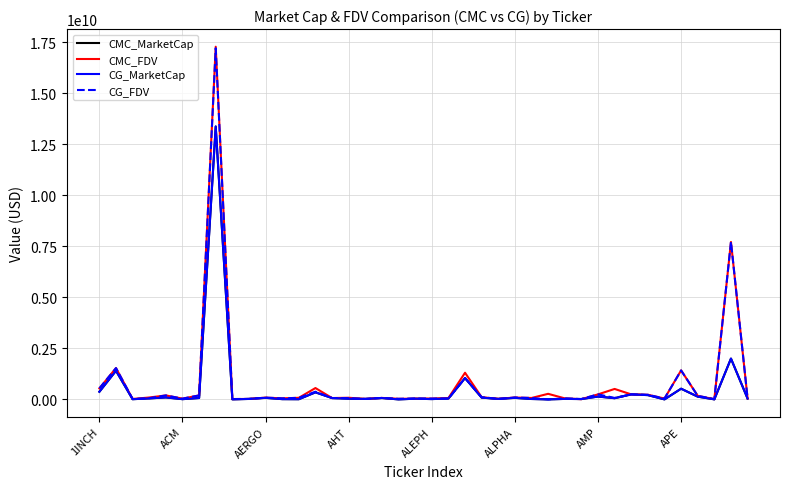

What is the value of the CMC_FDV point at the 31st from the left?

245672352